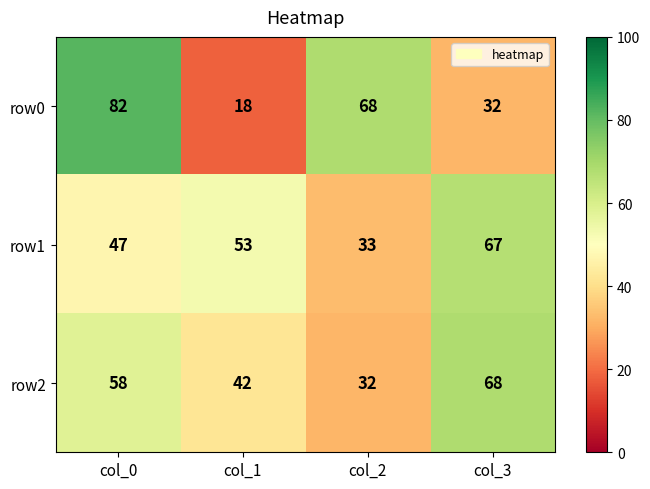

Rank the series by their maximum value, from highest to lowest.

row0, row2, row1